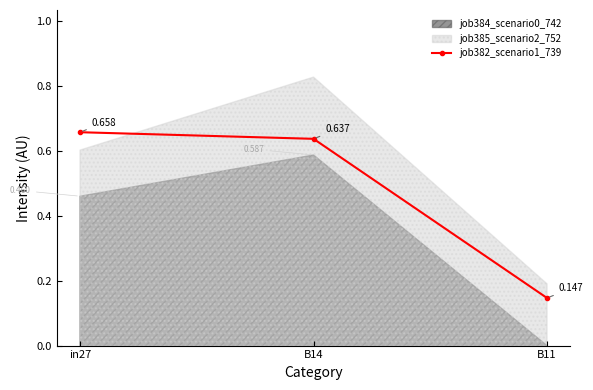

Reading right to left, what are all the values shown in this chart?

B11=0.1	B14=0.6	in27=0.7